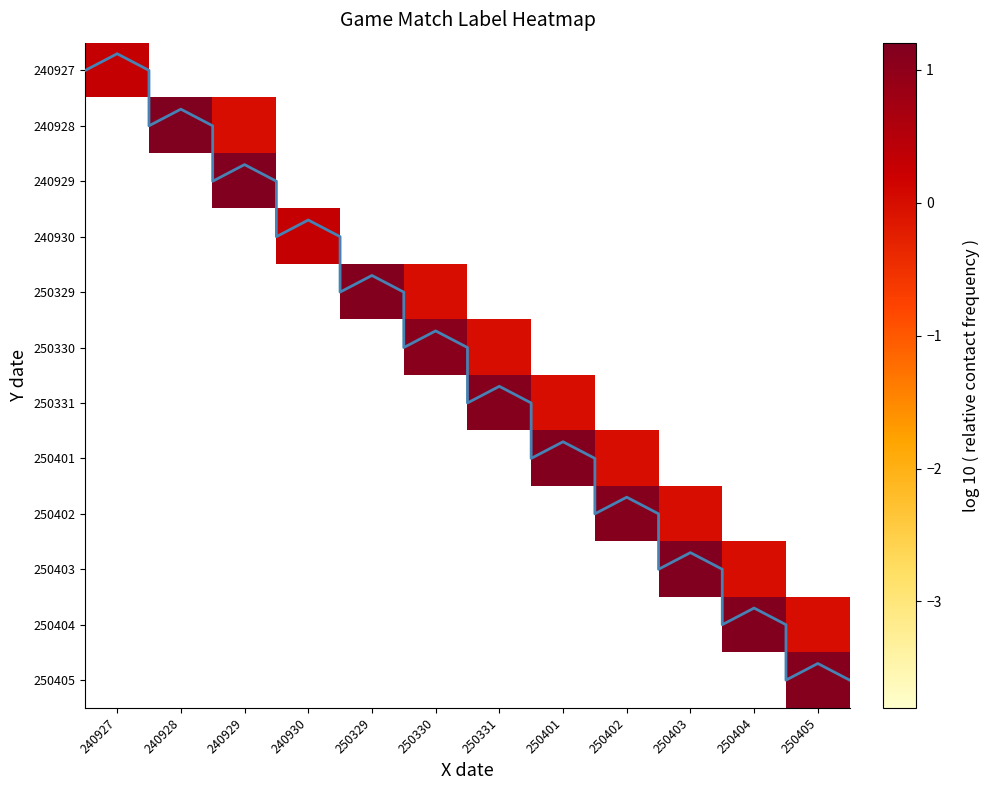

Reading left to right, what are all the values shown in this chart?

240927: 240927=2	240928=0	240929=0	240930=0	250329=0	250330=0	250331=0	250401=0	250402=0	250403=0	250404=0	250405=0
240928: 240927=0	240928=16	240929=1	240930=0	250329=0	250330=0	250331=0	250401=0	250402=0	250403=0	250404=0	250405=0
240929: 240927=0	240928=1	240929=15	240930=0	250329=0	250330=0	250331=0	250401=0	250402=0	250403=0	250404=0	250405=0
240930: 240927=0	240928=0	240929=0	240930=2	250329=0	250330=0	250331=0	250401=0	250402=0	250403=0	250404=0	250405=0
250329: 240927=0	240928=0	240929=0	240930=0	250329=14	250330=1	250331=0	250401=0	250402=0	250403=0	250404=0	250405=0
250330: 240927=0	240928=0	240929=0	240930=0	250329=1	250330=12	250331=1	250401=0	250402=0	250403=0	250404=0	250405=0
250331: 240927=0	240928=0	240929=0	240930=0	250329=0	250330=1	250331=13	250401=1	250402=0	250403=0	250404=0	250405=0
250401: 240927=0	240928=0	240929=0	240930=0	250329=0	250330=0	250331=1	250401=14	250402=1	250403=0	250404=0	250405=0
250402: 240927=0	240928=0	240929=0	240930=0	250329=0	250330=0	250331=0	250401=1	250402=13	250403=1	250404=0	250405=0
250403: 240927=0	240928=0	240929=0	240930=0	250329=0	250330=0	250331=0	250401=0	250402=1	250403=15	250404=1	250405=0
250404: 240927=0	240928=0	240929=0	240930=0	250329=0	250330=0	250331=0	250401=0	250402=0	250403=1	250404=14	250405=1
250405: 240927=0	240928=0	240929=0	240930=0	250329=0	250330=0	250331=0	250401=0	250402=0	250403=0	250404=1	250405=13